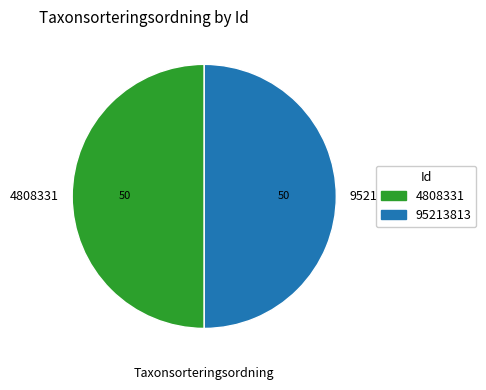

Approximately how many times larger is the value at 4808331 compared to 95213813?

1.0